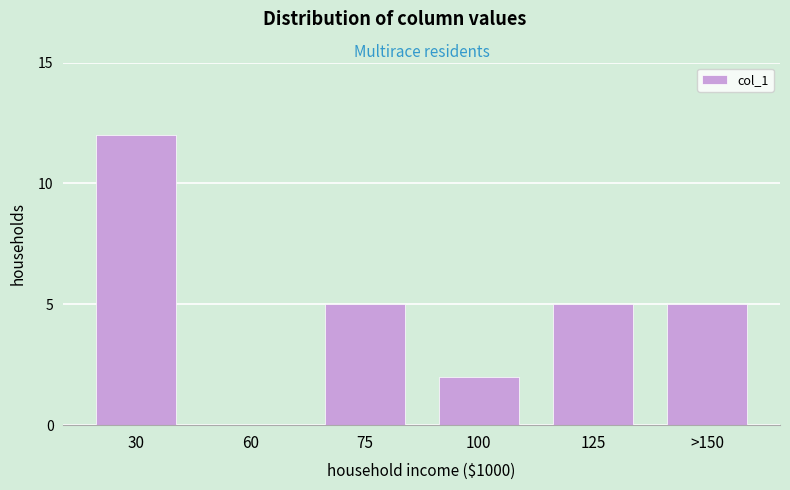

Reading left to right, extract all data points from this chart.

30=12	60=0	75=5	100=2	125=5	>150=5